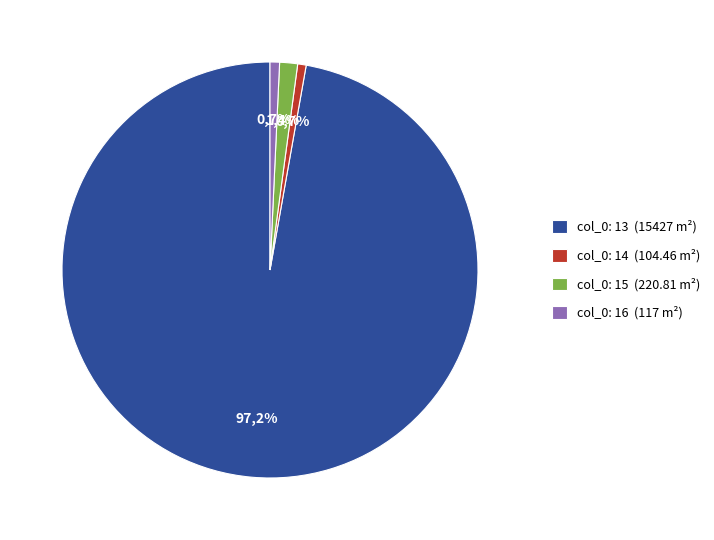

Combined, what portion of the pie is 13 and 16?

98.0%